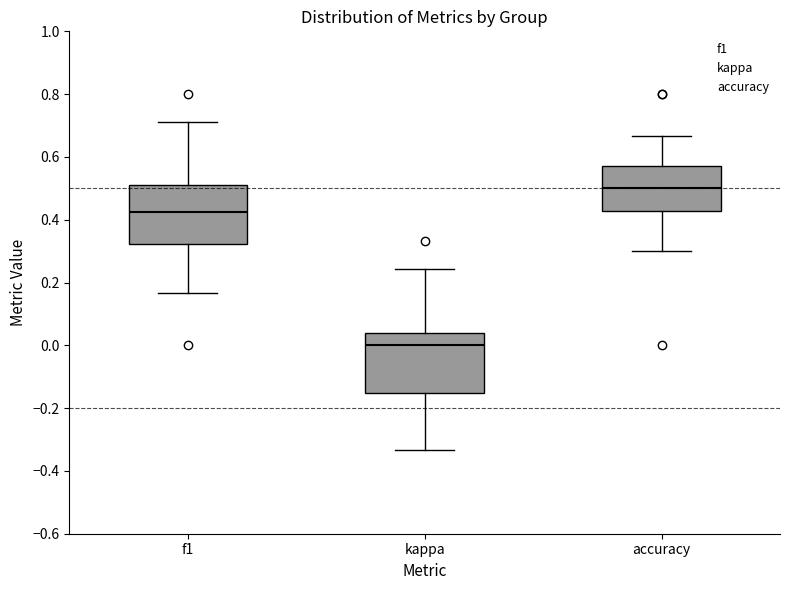

Reading left to right, read every box against the y-axis: the position of its median line, the range the box covers, and the ends of its whiskers. The values are not printed on the chart, so give them approximately, as read against the axis.

f1: median 0.42, box 0.32 to 0.52, whiskers 0.16 to 0.72
kappa: median 0.00, box -0.16 to 0.04, whiskers -0.34 to 0.24
accuracy: median 0.50, box 0.42 to 0.58, whiskers 0.30 to 0.66